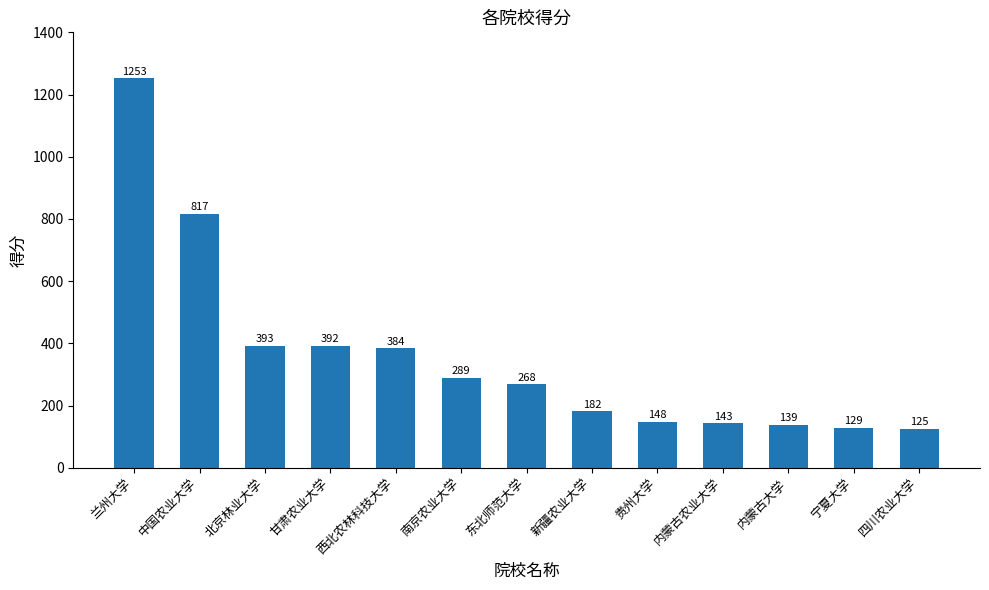

Count the number of data series in this chart.

1